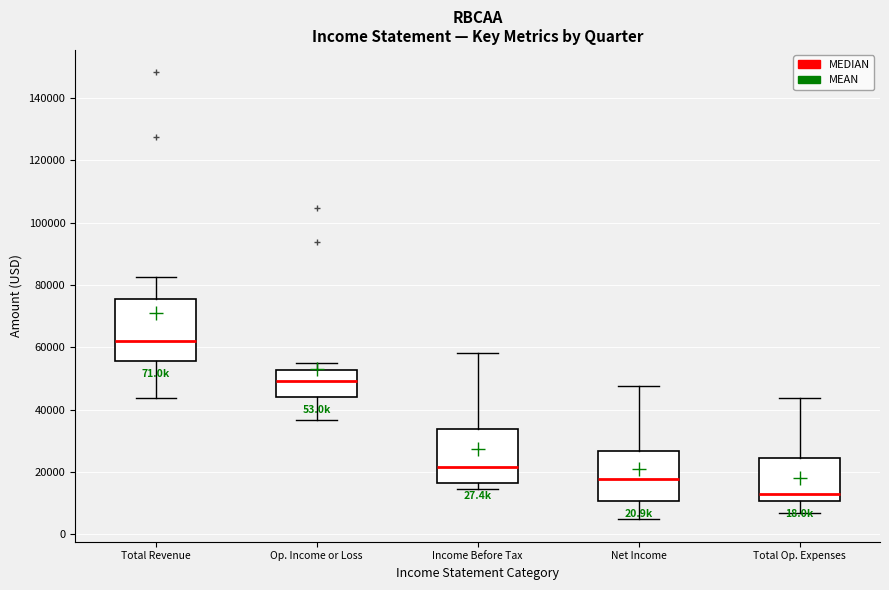

Reading left to right, transcribe this box plot: for each box, give where its median line is, the range the box spans, and where its two whiskers end, as read against the y-axis. The values are not printed on the chart, so give them approximately, as read against the axis.

Total Revenue: median 62000, box 56000 to 76000, whiskers 44000 to 82000
Op. Income or Loss: median 50000, box 44000 to 52000, whiskers 36000 to 56000
Income Before Tax: median 22000, box 16000 to 34000, whiskers 14000 to 58000
Net Income: median 18000, box 10000 to 26000, whiskers 4000 to 48000
Total Op. Expenses: median 12000, box 10000 to 24000, whiskers 8000 to 44000